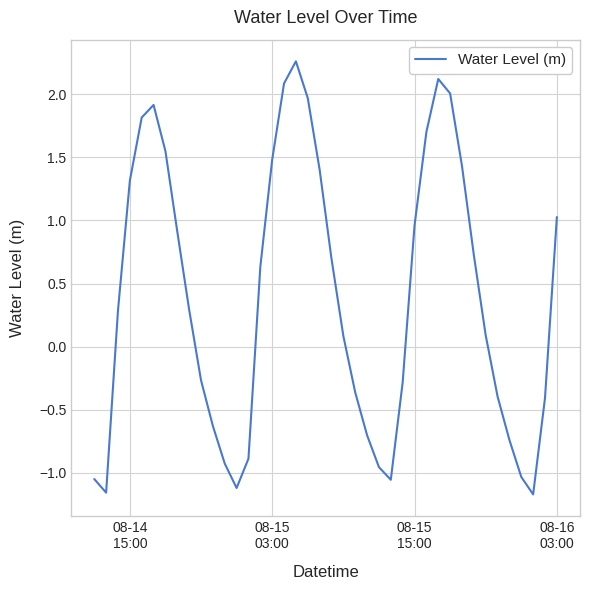

Is this an area chart (filled region under the line)?

No